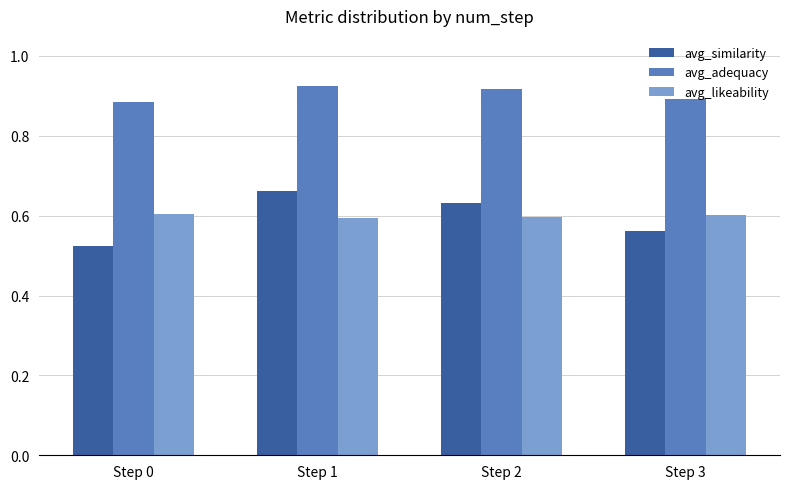

Is it true that avg_similarity equals 0.6 at Step 2?

True